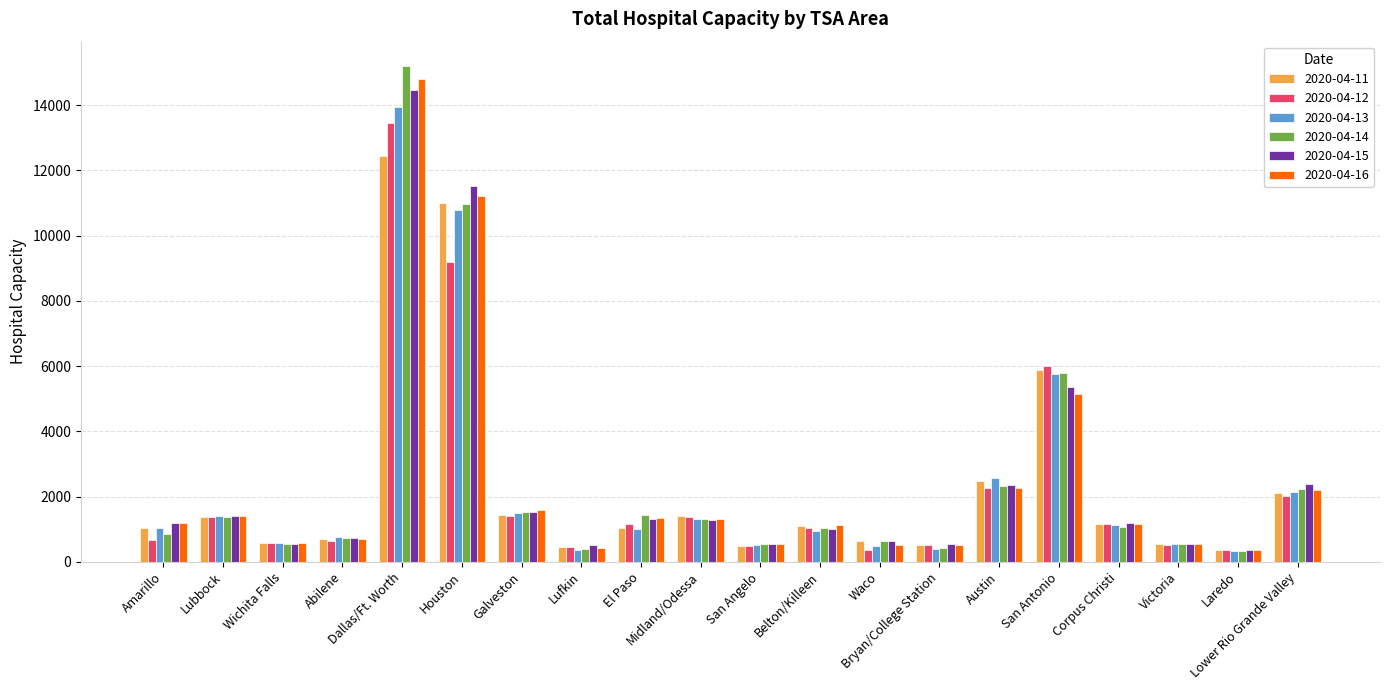

True or false: 2020-04-12 has a value of 1164 at El Paso.

True